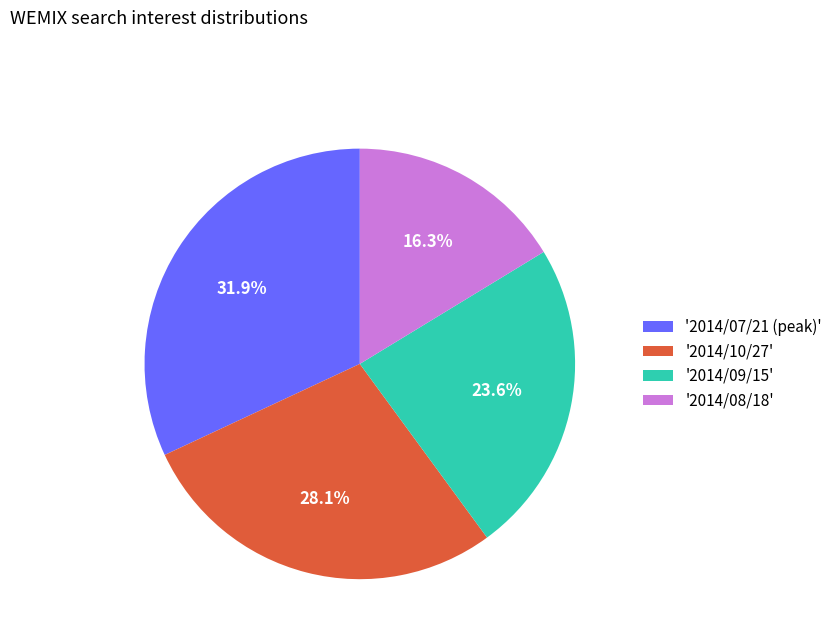

What is the smallest slice in the pie chart?

'2014/08/18'